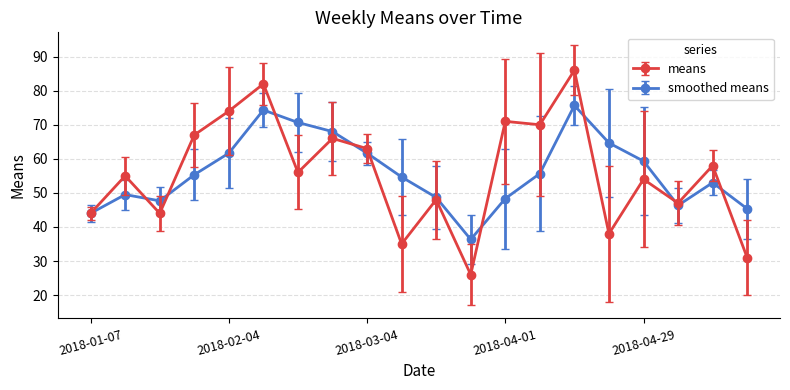

Which series has the largest range (max minus min)?

means